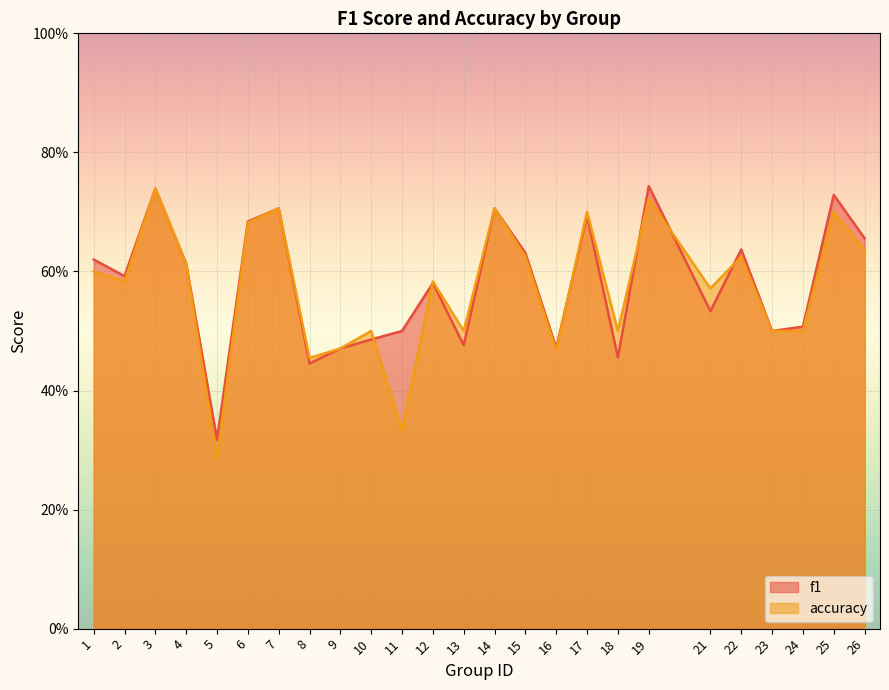

Between which two adjacent categories do accuracy and f1 first intersect?

10 and 11